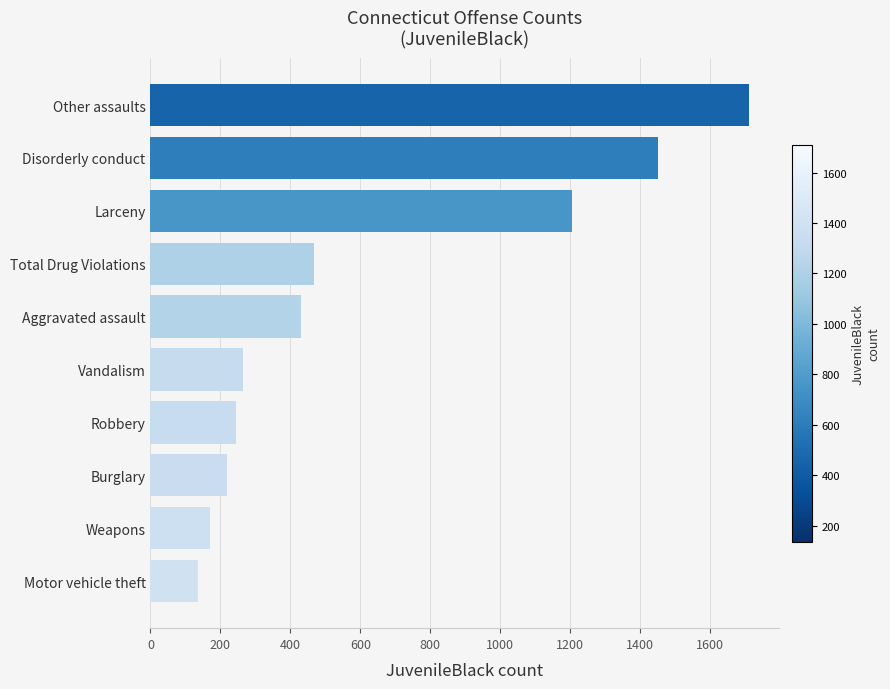

What value does the data have at Weapons, to the nearest 100?

200